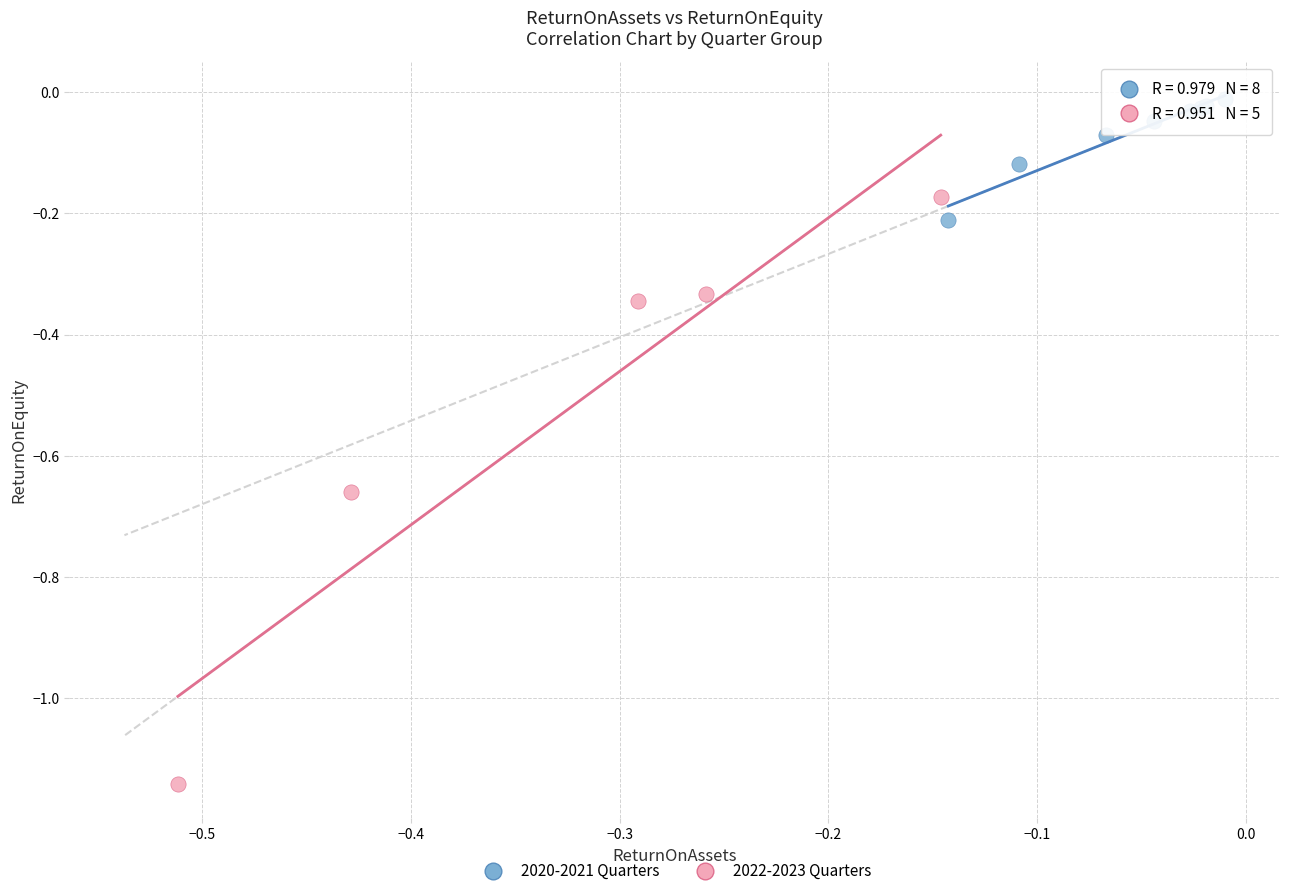

Which series contains the highest Y value?

2020-2021 Quarters